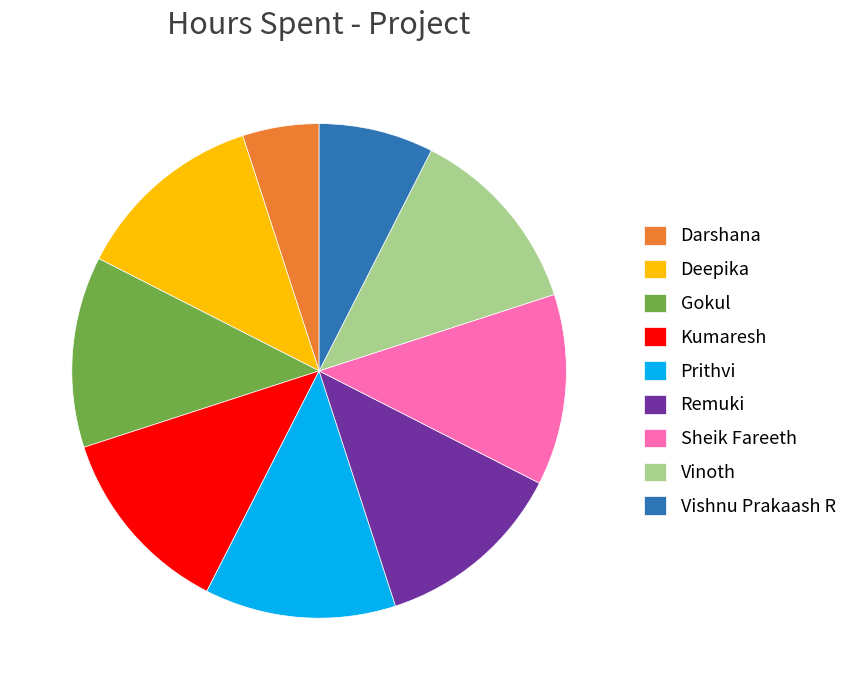

Which slice is the smallest?

Darshana